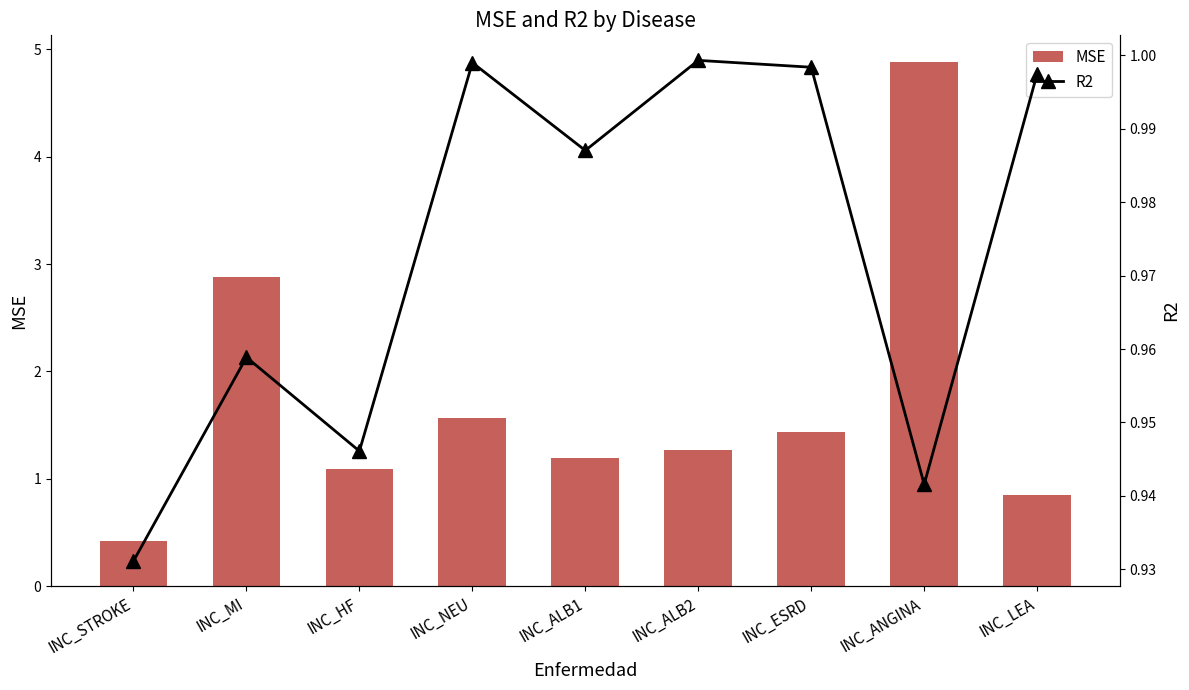

At which category does the chart reach its minimum across all series?

INC_STROKE